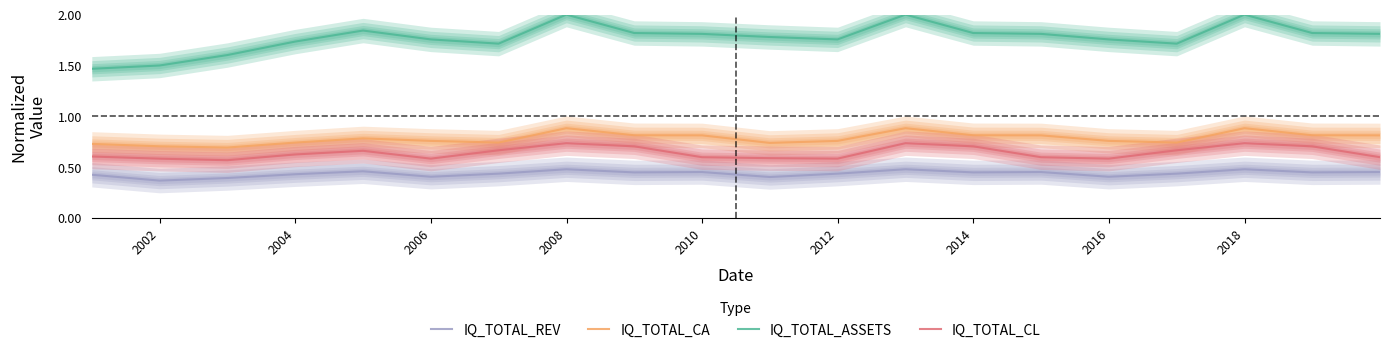

How many lines are shown in the chart?

4